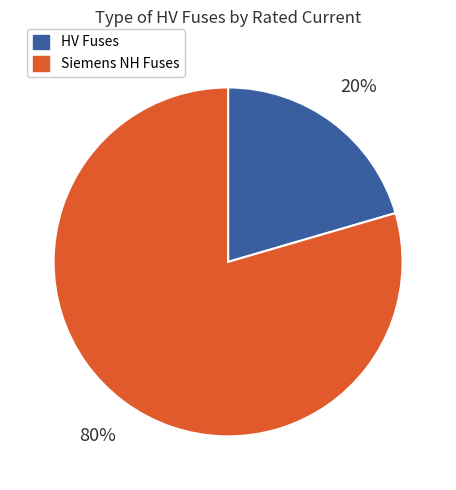

True or false: Siemens NH Fuses accounts for 80% of the total.

True